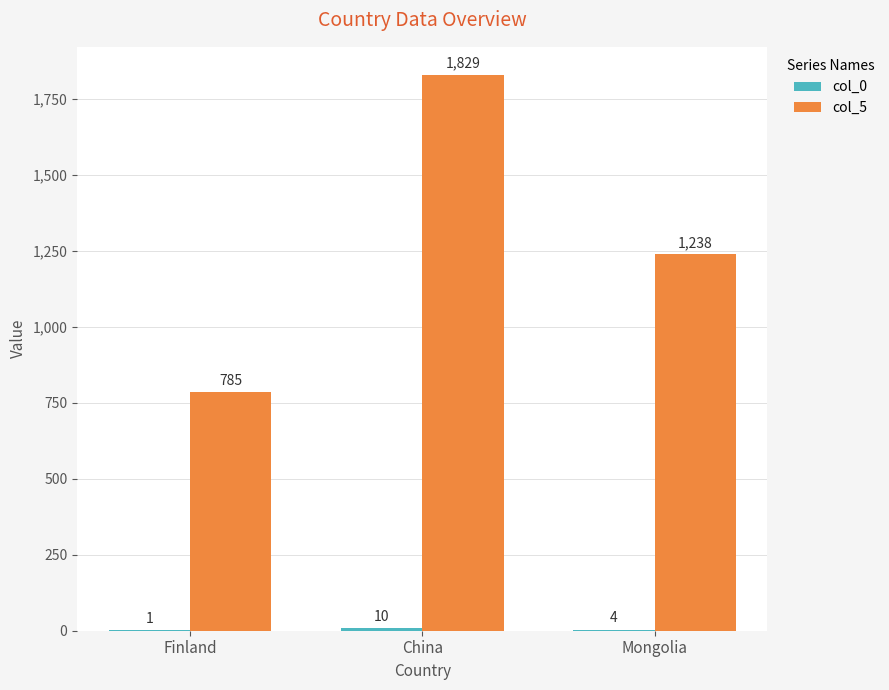

Which series has the largest total across all categories?

col_5